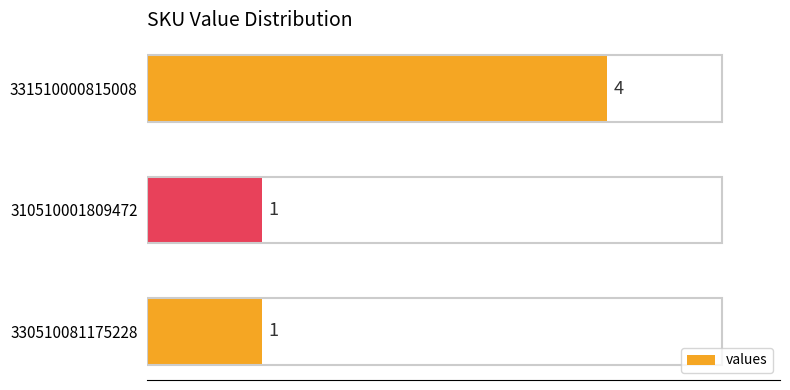

What is the sum of the values at 331510000815008 and 330510081175228?

5